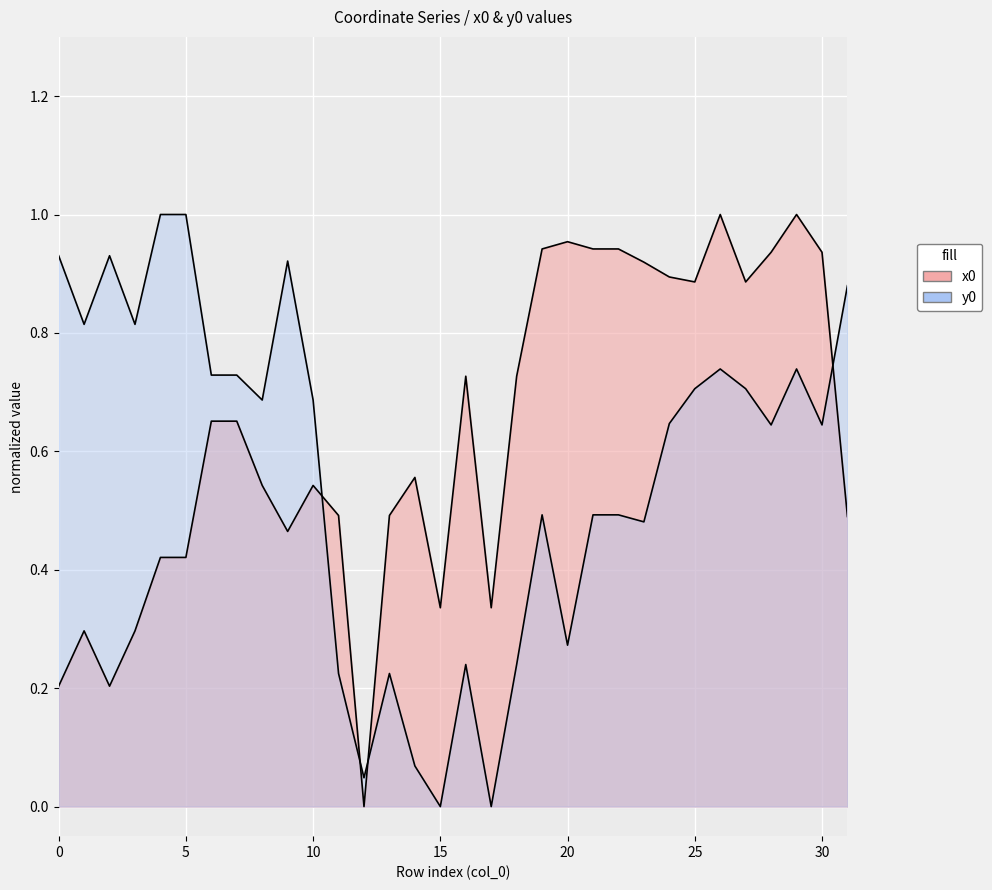

At which label is y0 closest to 0?

15